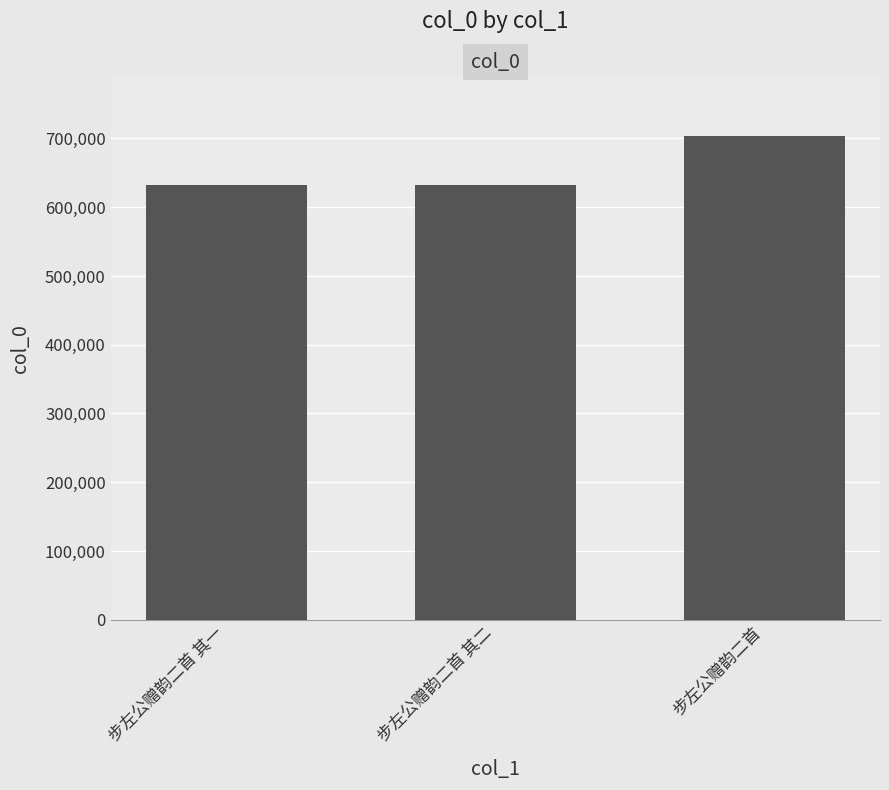

What is the average value?

656195